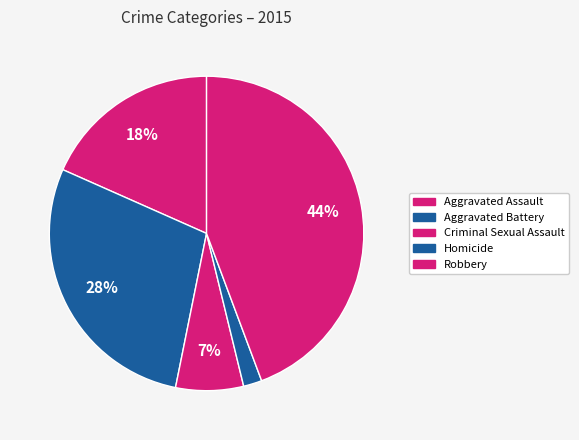

To the nearest percent, what is the difference between the Homicide and Robbery slice percentages?

42%